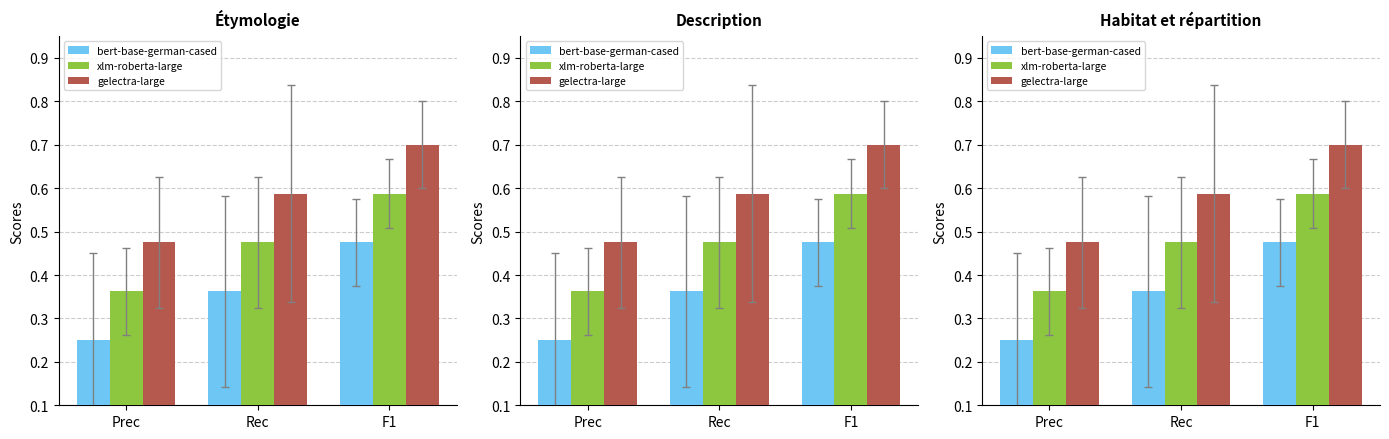

How many bars are there in each group?

3